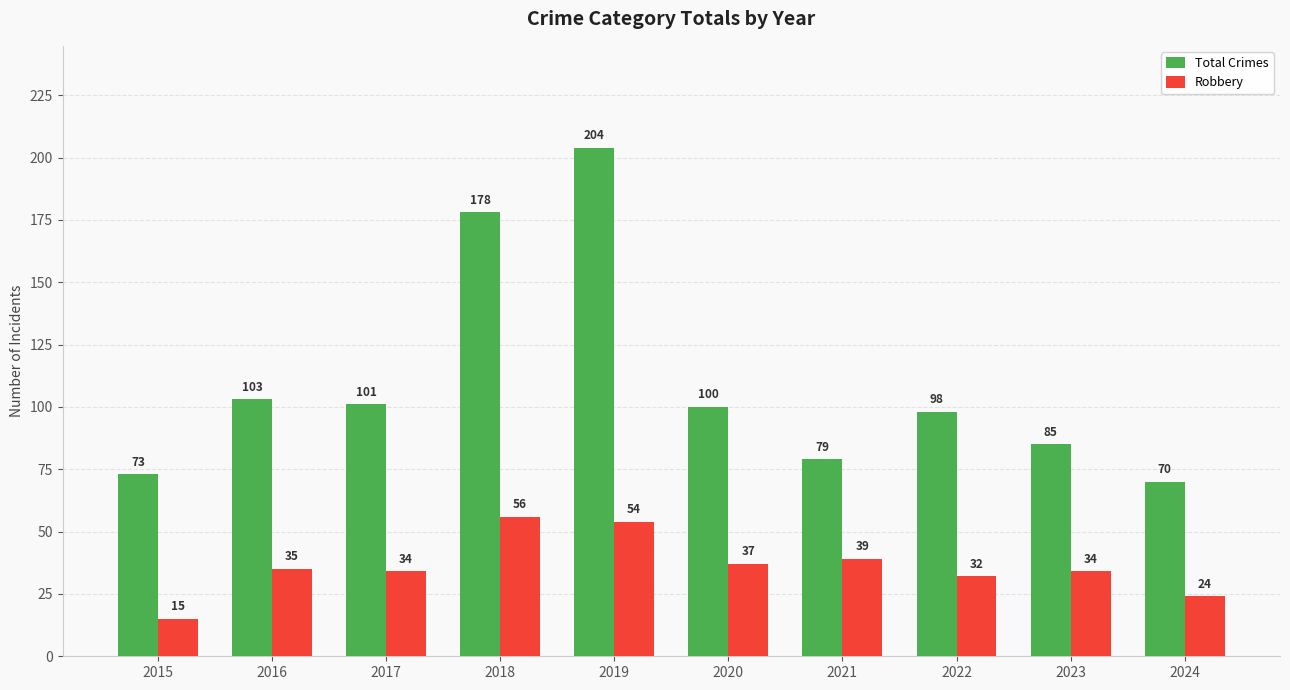

What is the difference between the maximum and minimum values in the Total Crimes series?

134